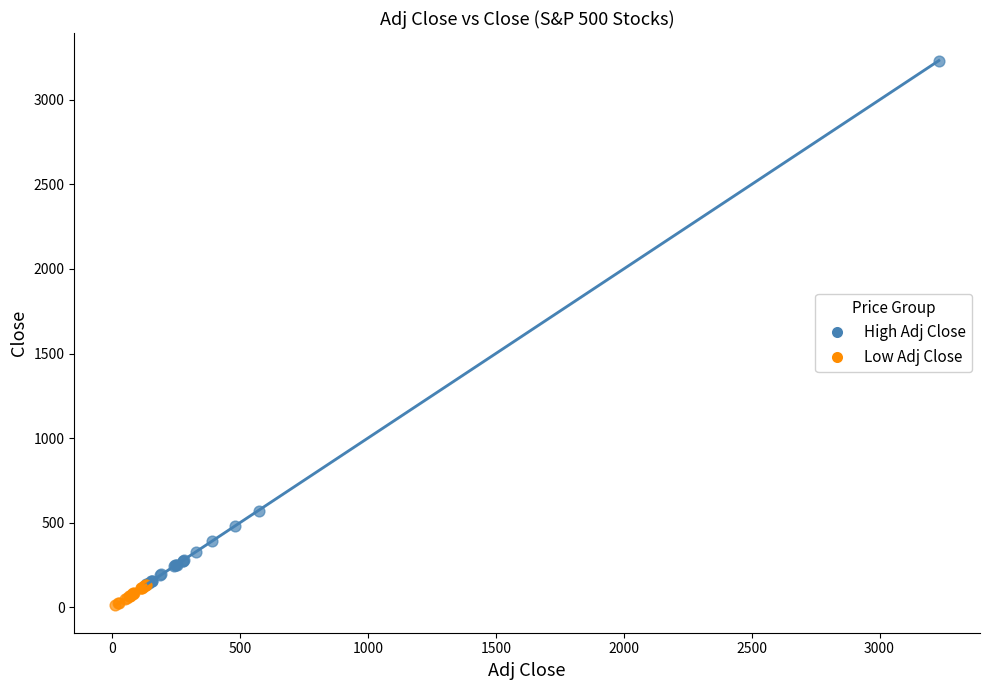

Which series has the widest spread of Y values?

High Adj Close